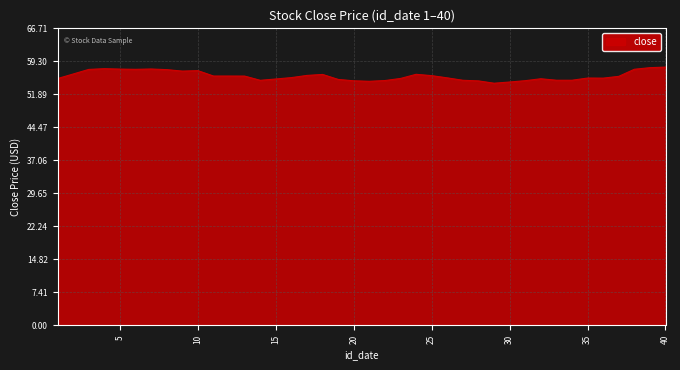

What is the smallest value displayed?

54.4